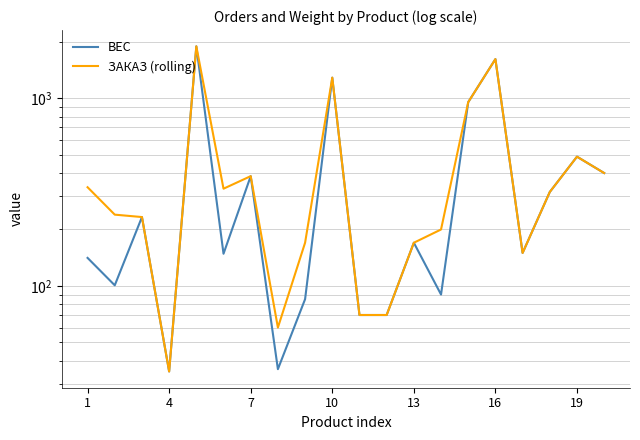

True or false: ЗАКАЗ (rolling) and ВЕС intersect in this chart.

False